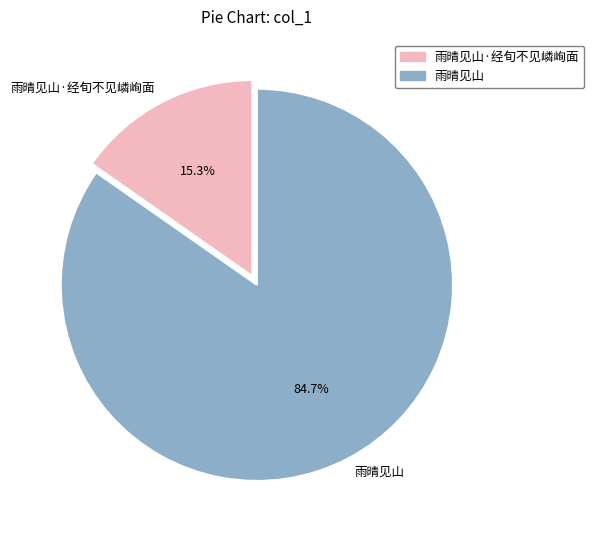

What percentage is the 雨晴见山 slice, to the nearest percent?

85%